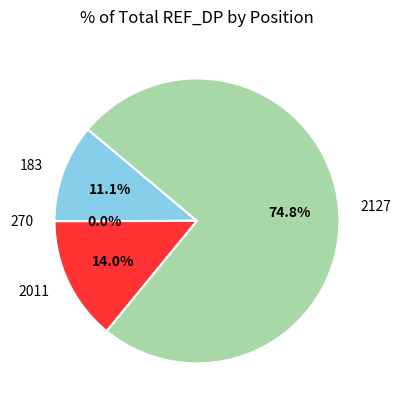

True or false: 2011 accounts for 9% of the total.

False